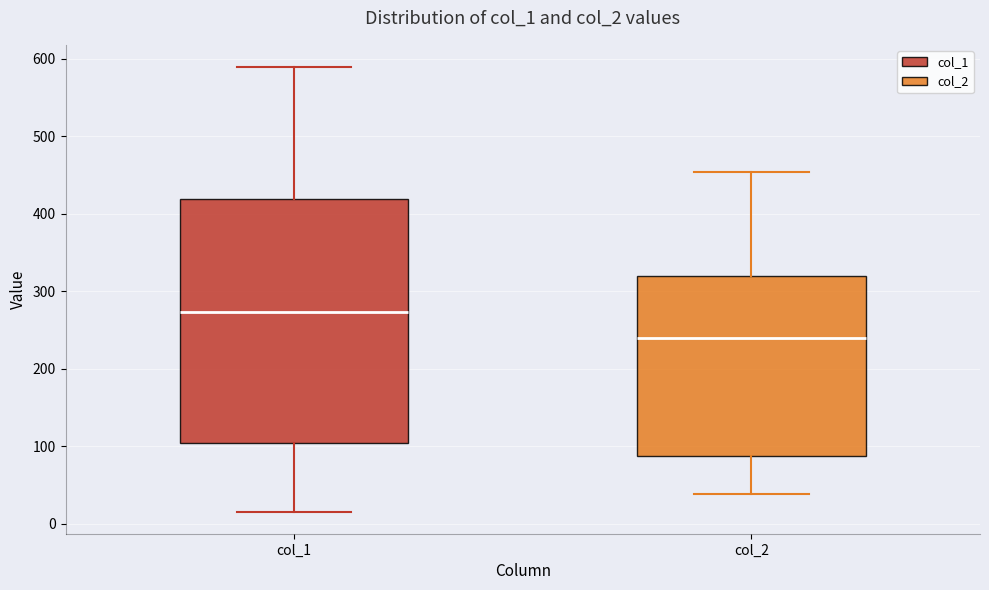

Which box is the tallest, from its lower edge to its upper edge?

col_1